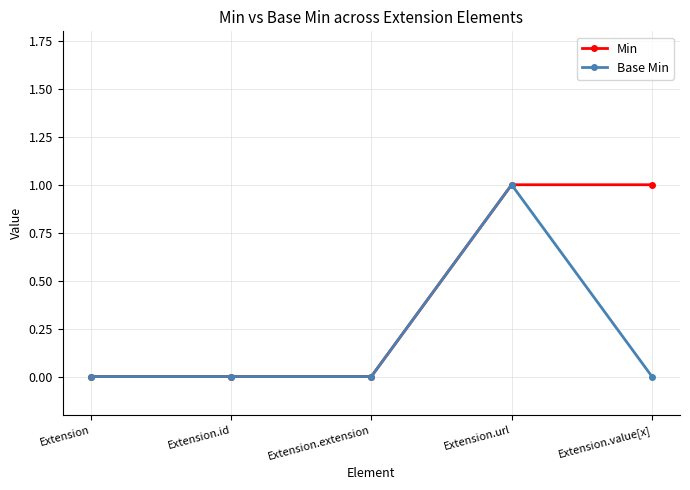

Which series has the largest total across all categories?

Min